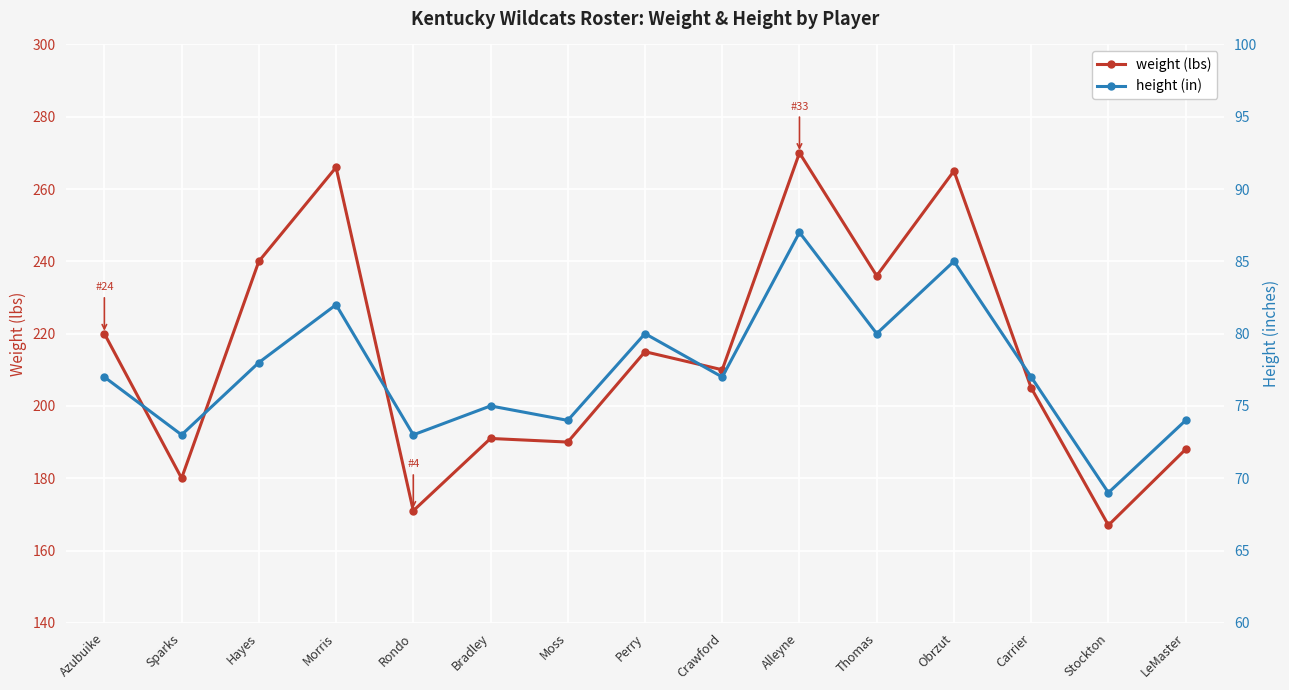

Rank the series by their average value, from lowest to highest.

height, weight